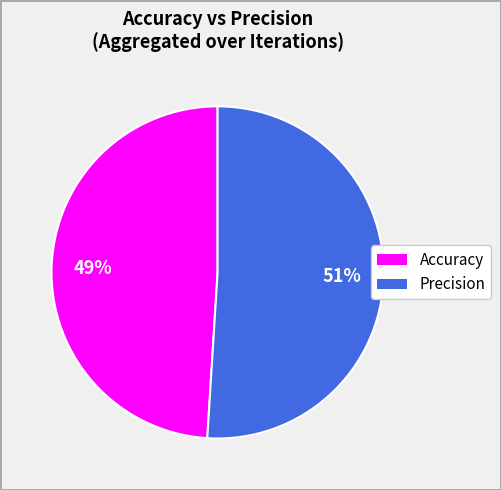

To the nearest percent, what is the average slice percentage?

50%